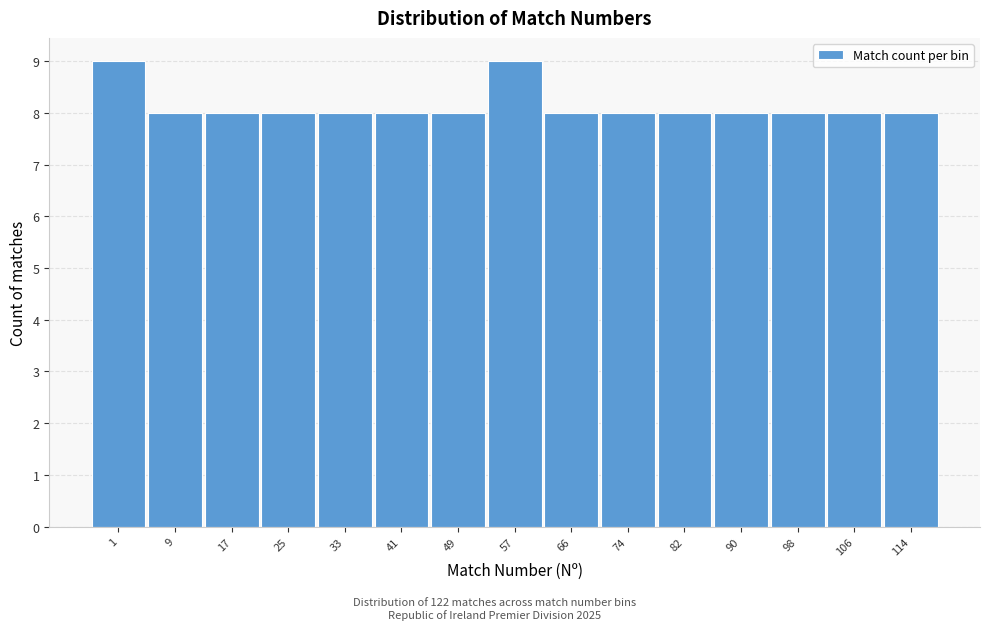

Reading left to right, list all the values displayed in this chart.

9	8	8	8	8	8	8	9	8	8	8	8	8	8	8